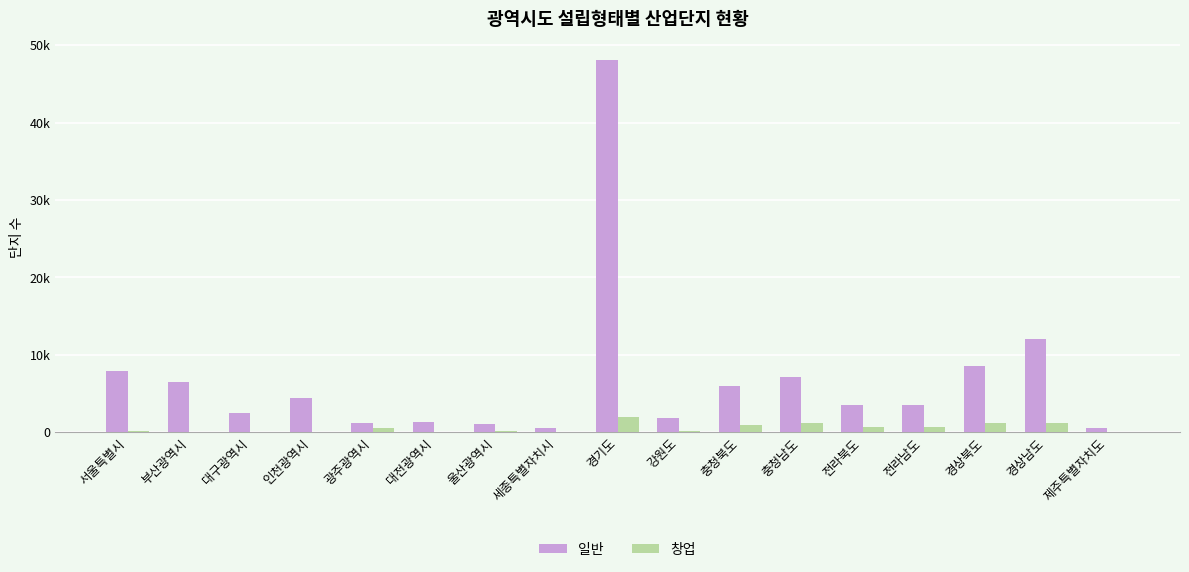

Does the chart contain stacked bars?

No